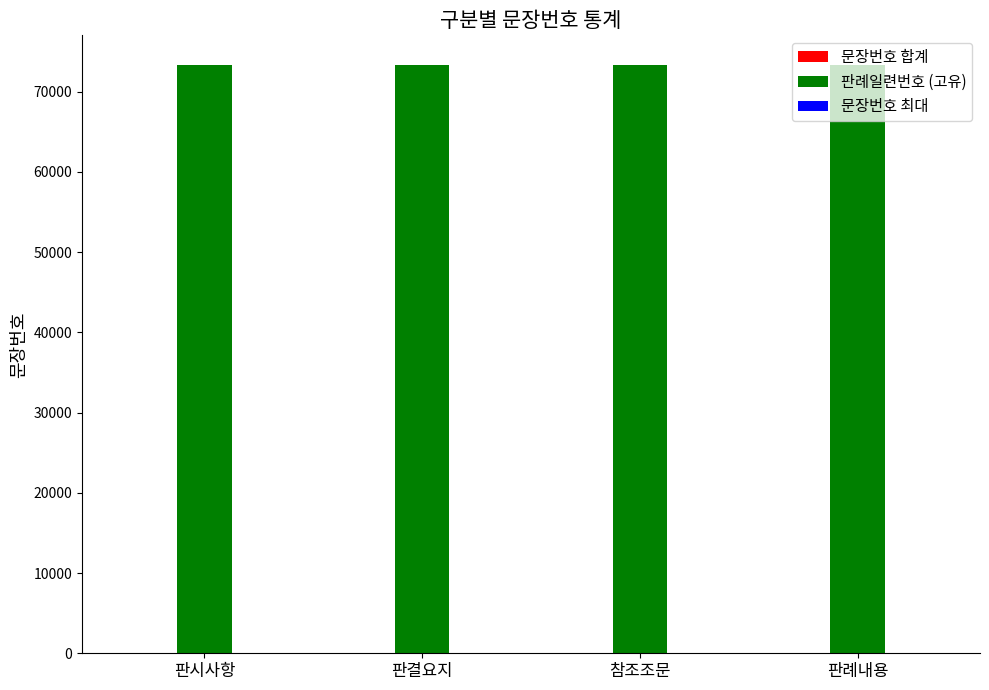

Which series has the largest total across all categories?

판례일련번호 (고유)